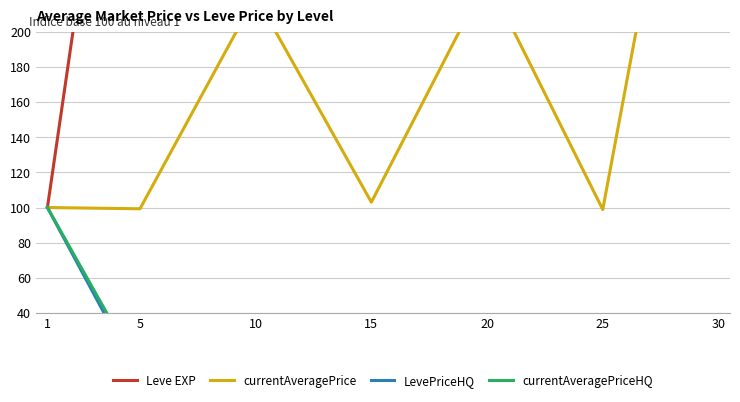

At which category is the sum across all series the highest?

30